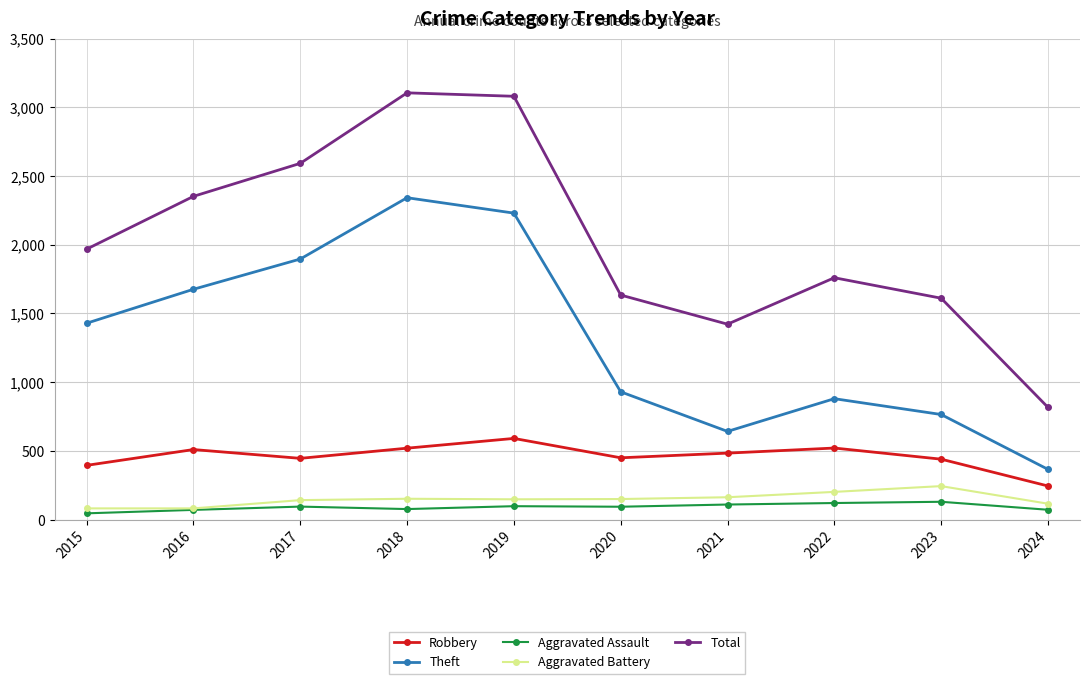

True or false: Theft has more than 0 points higher than both neighbors.

True